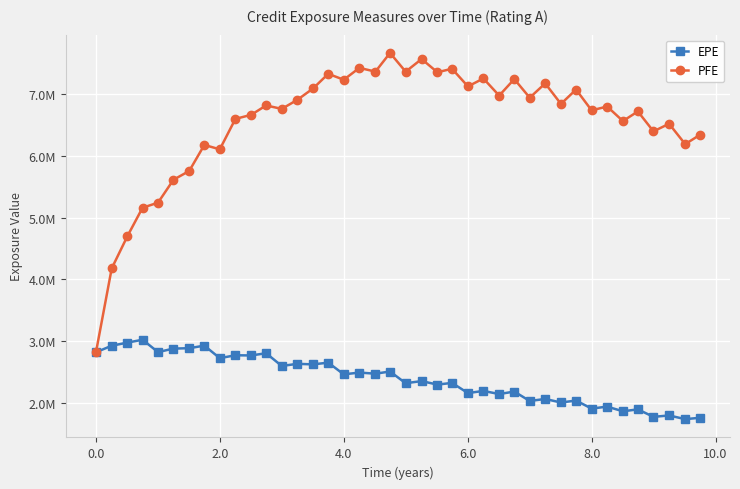

Is this an area chart (filled region under the line)?

No